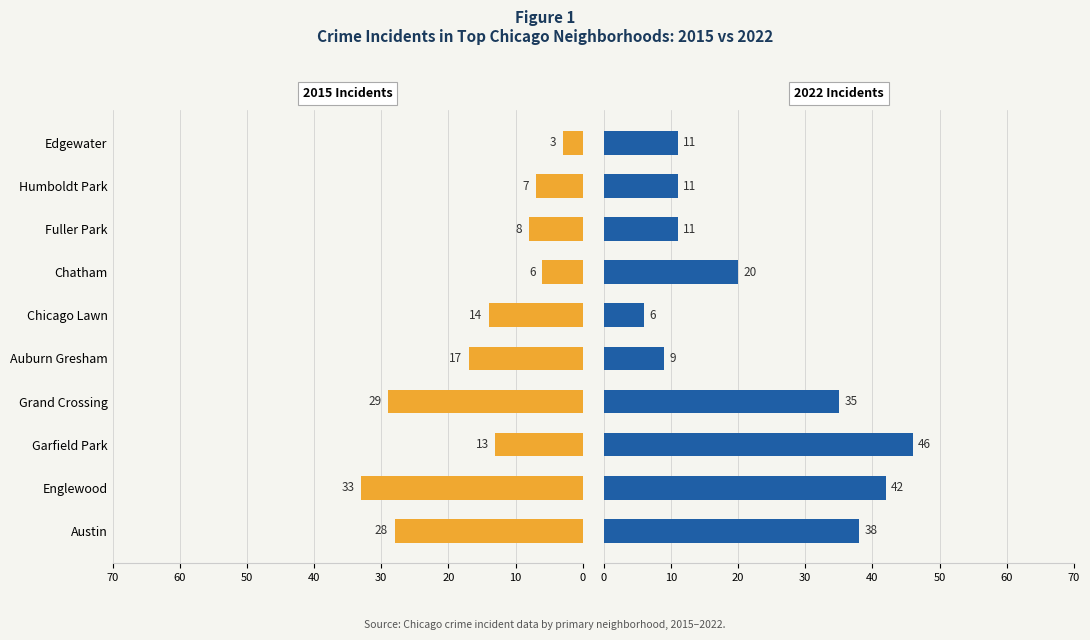

How many groups of bars are there?

10